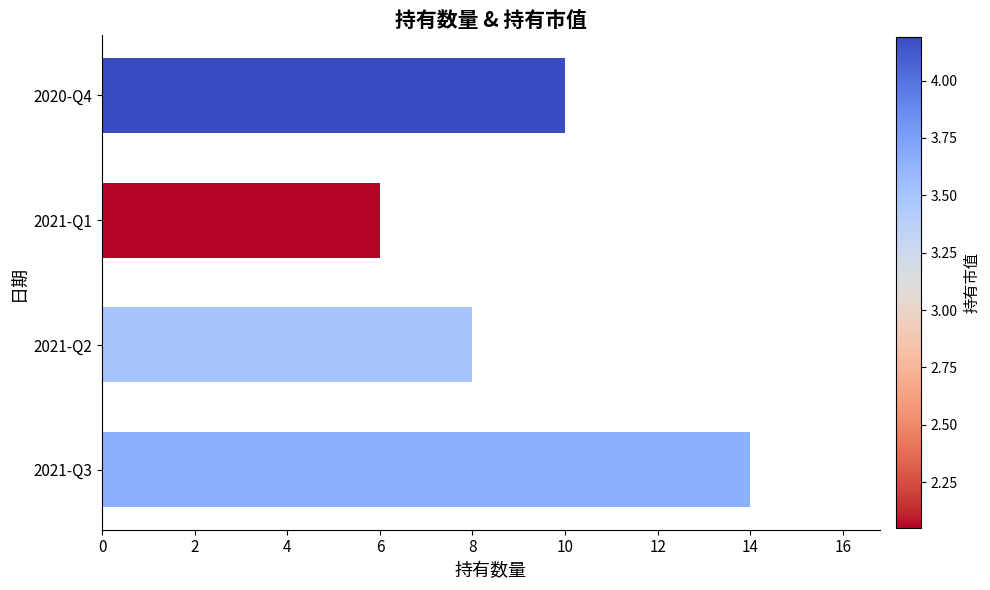

What is the sum of the values at 2021-Q3 and 2020-Q4?

24